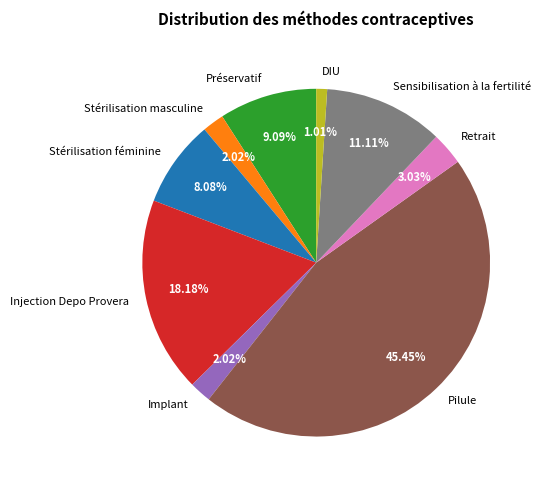

What percentage is the Stérilisation masculine slice, to the nearest percent?

2%